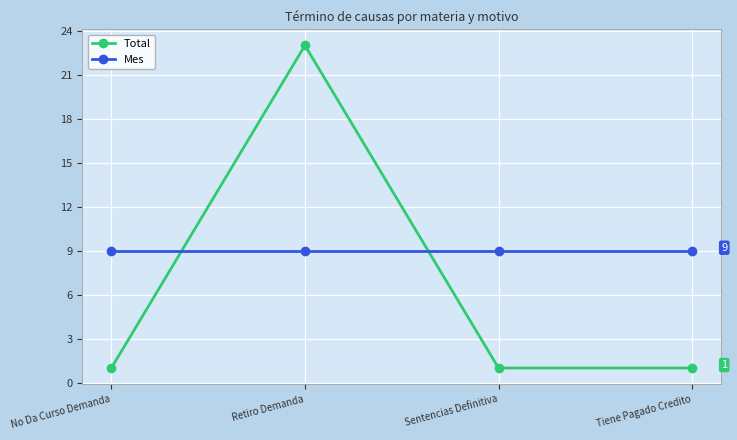

The Total series shows 1 at No Da Curso Demanda. True or false?

True